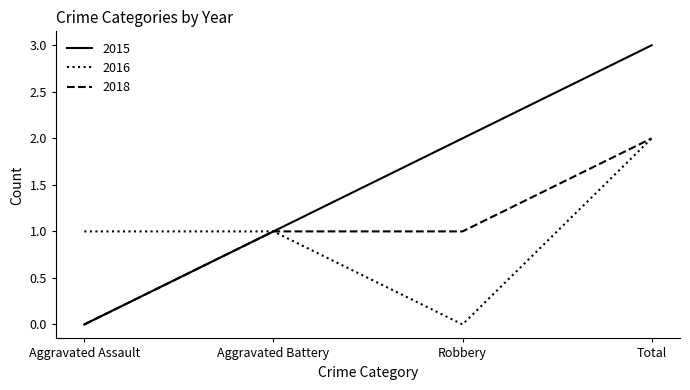

Reading left to right, transcribe all the data shown in this chart.

2015: Aggravated Assault=0	Aggravated Battery=1	Robbery=2	Total=3
2016: Aggravated Assault=1	Aggravated Battery=1	Robbery=0	Total=2
2018: Aggravated Assault=0	Aggravated Battery=1	Robbery=1	Total=2